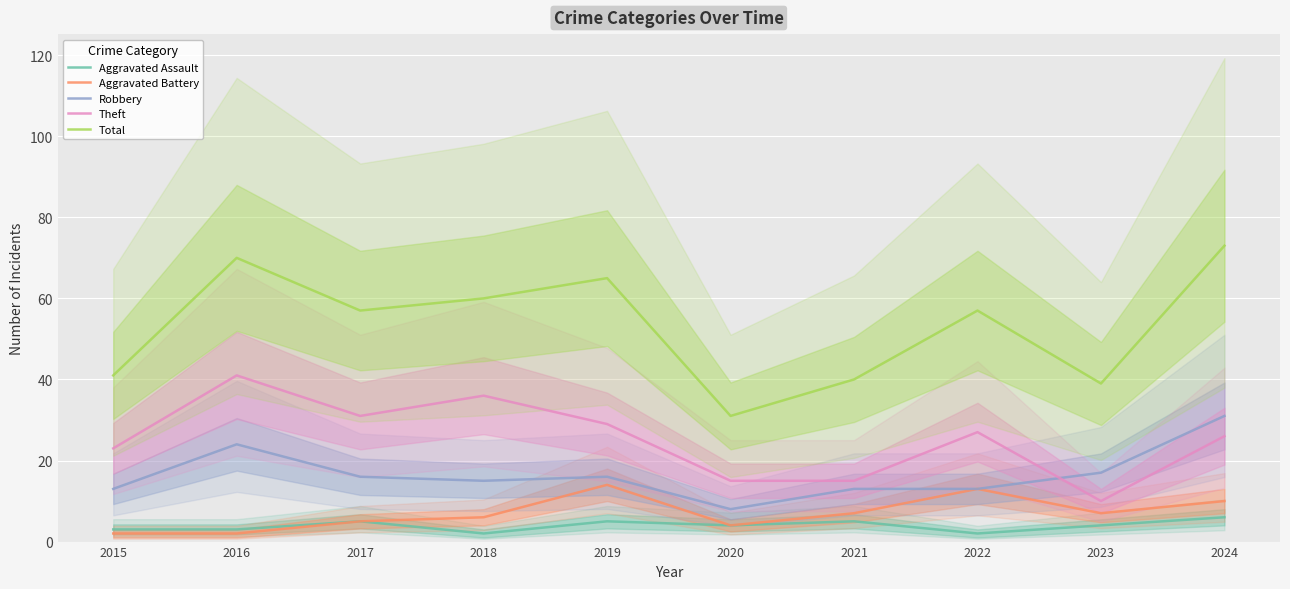

At which category does Total reach its first local valley?

2017